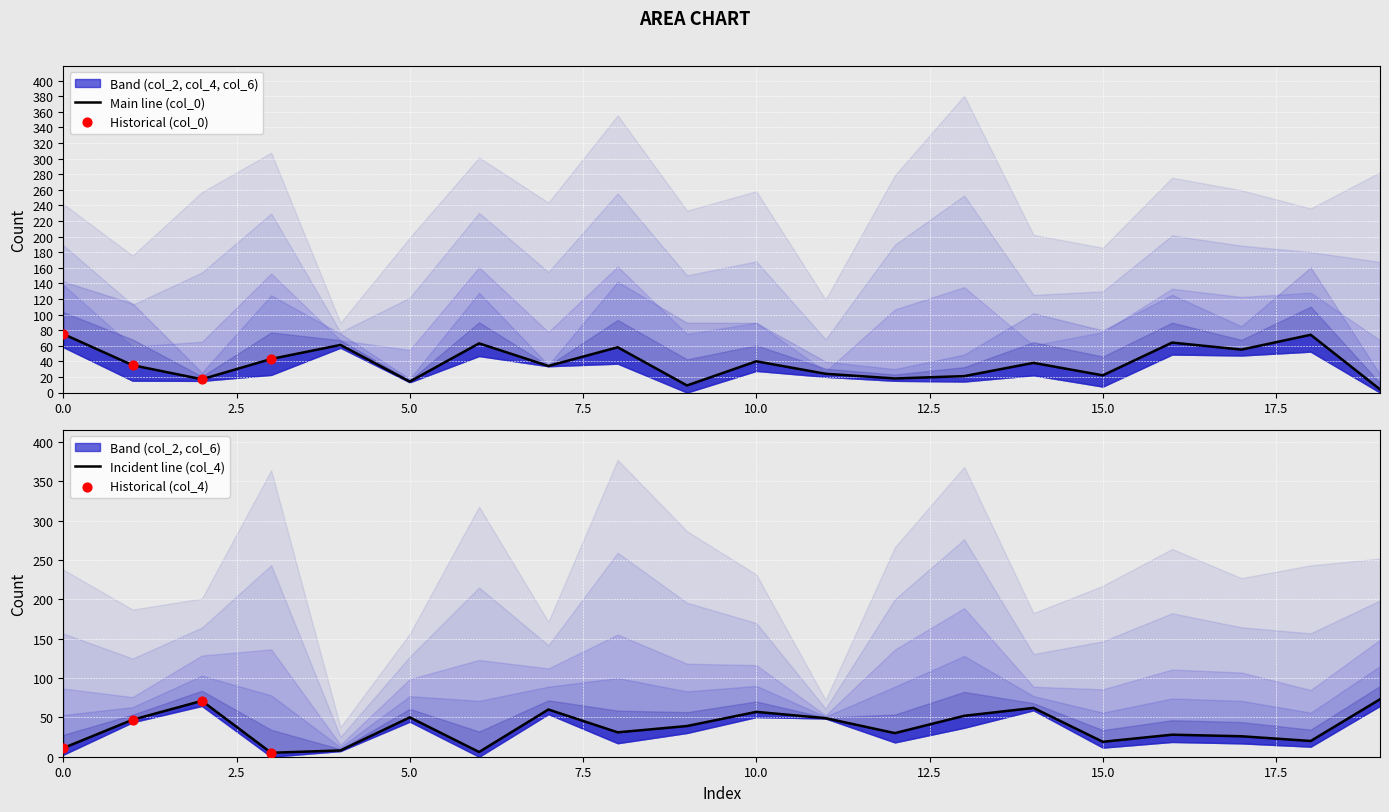

Which series reaches the minimum Y coordinate?

col_0